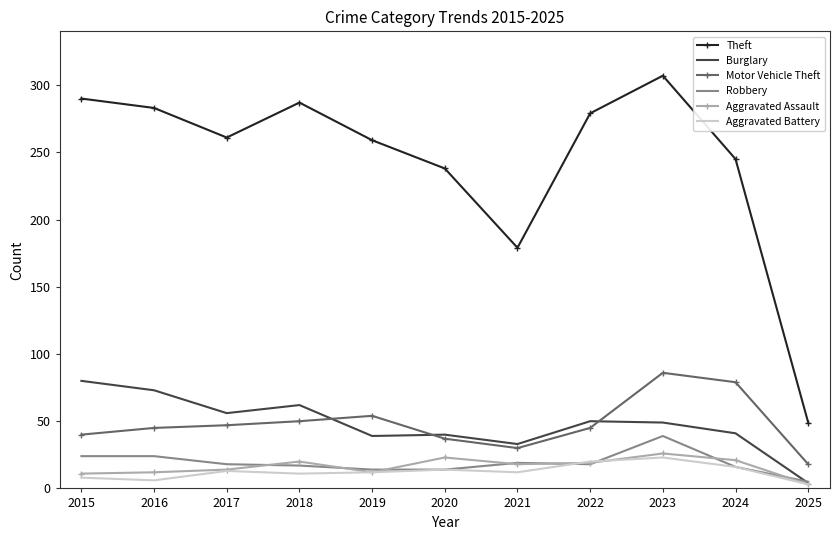

True or false: Theft and Burglary intersect in this chart.

False